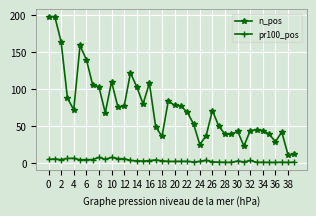

True or false: n_pos and pr100_pos cross at least once.

False